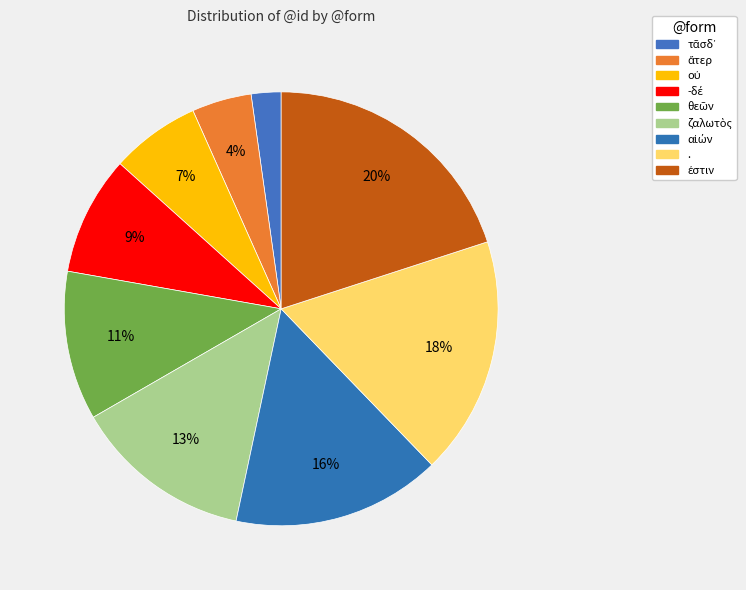

True or false: ἄτερ accounts for 1% of the total.

False